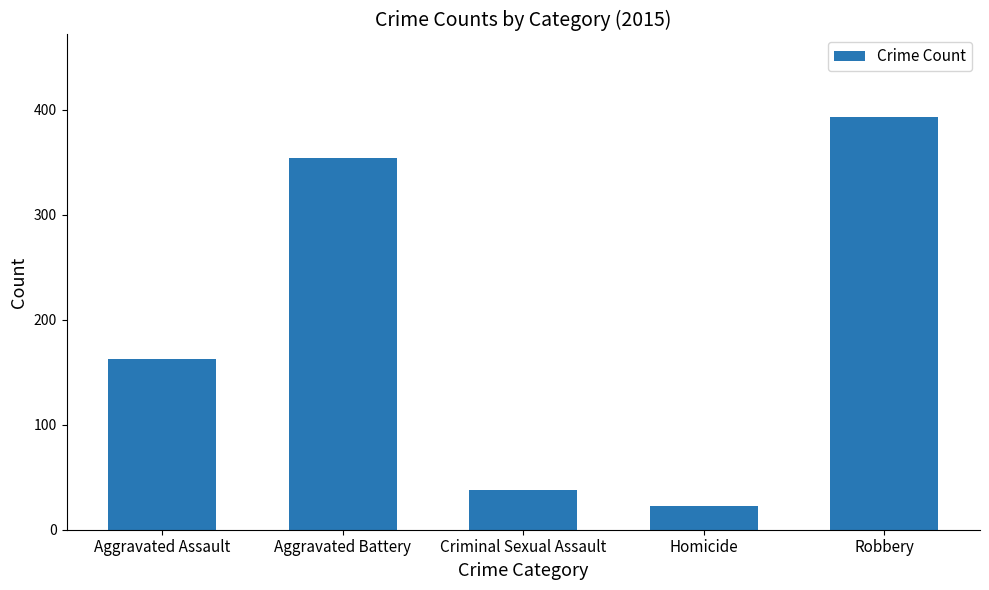

Reading left to right, transcribe all the data shown in this chart.

Aggravated Assault=163	Aggravated Battery=354	Criminal Sexual Assault=38	Homicide=23	Robbery=393